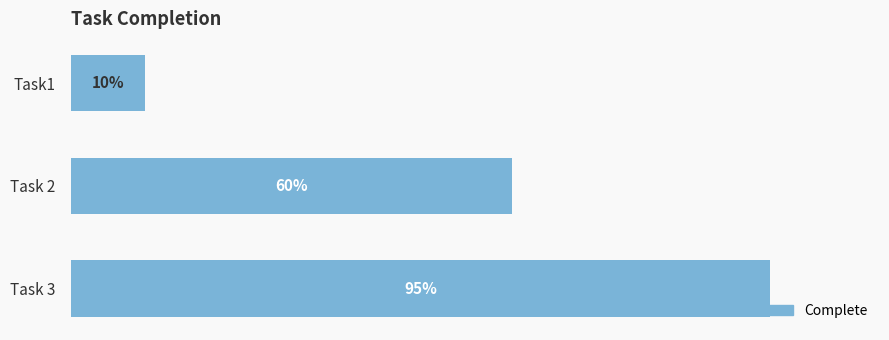

Which category has the lowest value across all series?

Task1